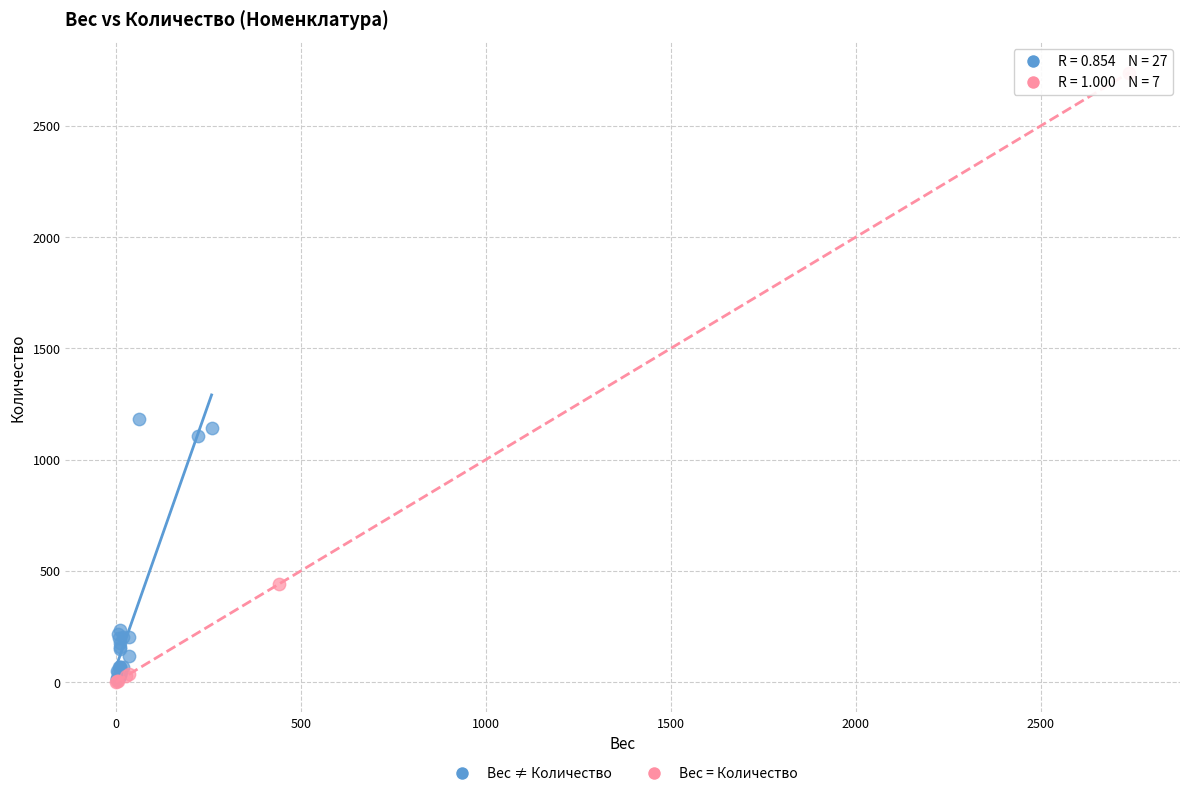

Which series contains the highest Y value?

Вес = Количество